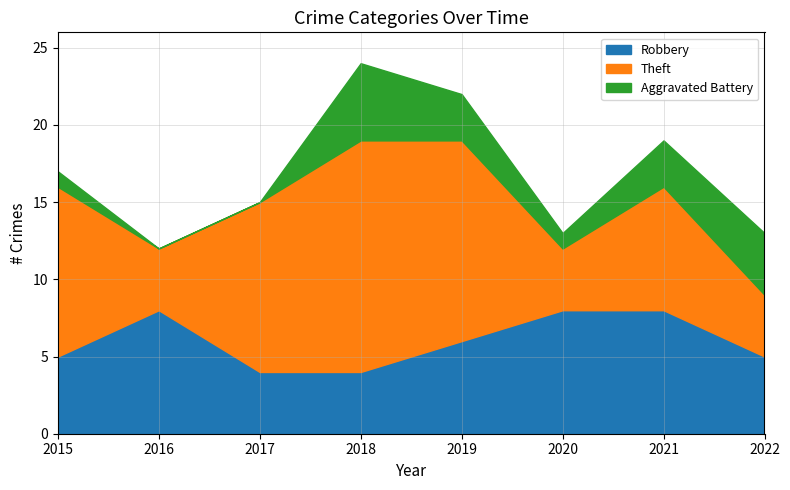

Reading left to right, list all the values displayed in this chart.

Robbery: 2015=5	2016=8	2017=4	2018=4	2019=6	2020=8	2021=8	2022=5
Theft: 2015=11	2016=4	2017=11	2018=15	2019=13	2020=4	2021=8	2022=4
Aggravated Battery: 2015=1	2016=0	2017=0	2018=5	2019=3	2020=1	2021=3	2022=4